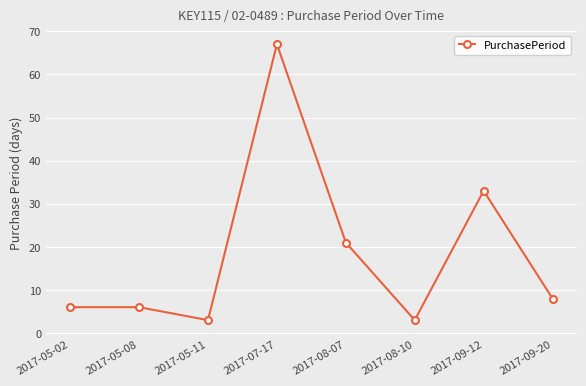

Read the value at 2017-08-10.

3